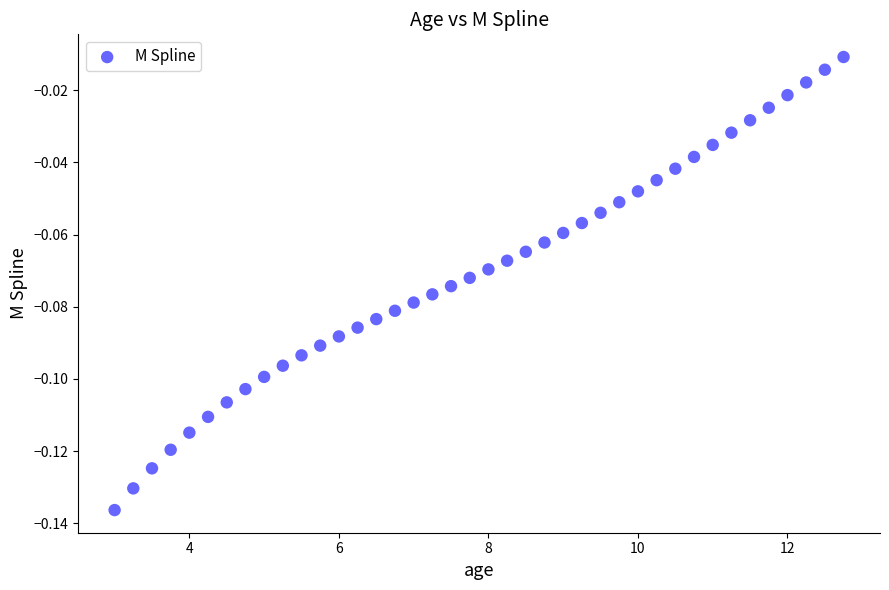

What is the range of X values (max minus min)?

9.8